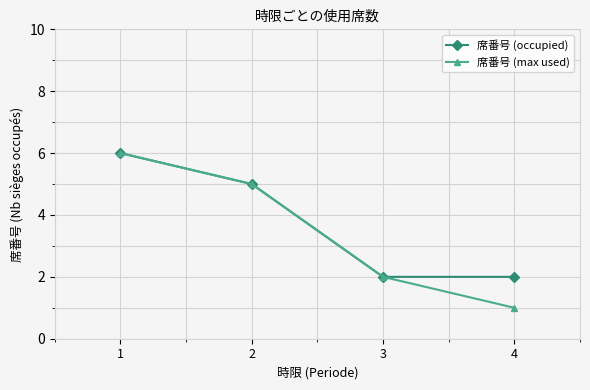

What is the difference between the maximum and second lowest values in the 席番号 (max used) series?

4